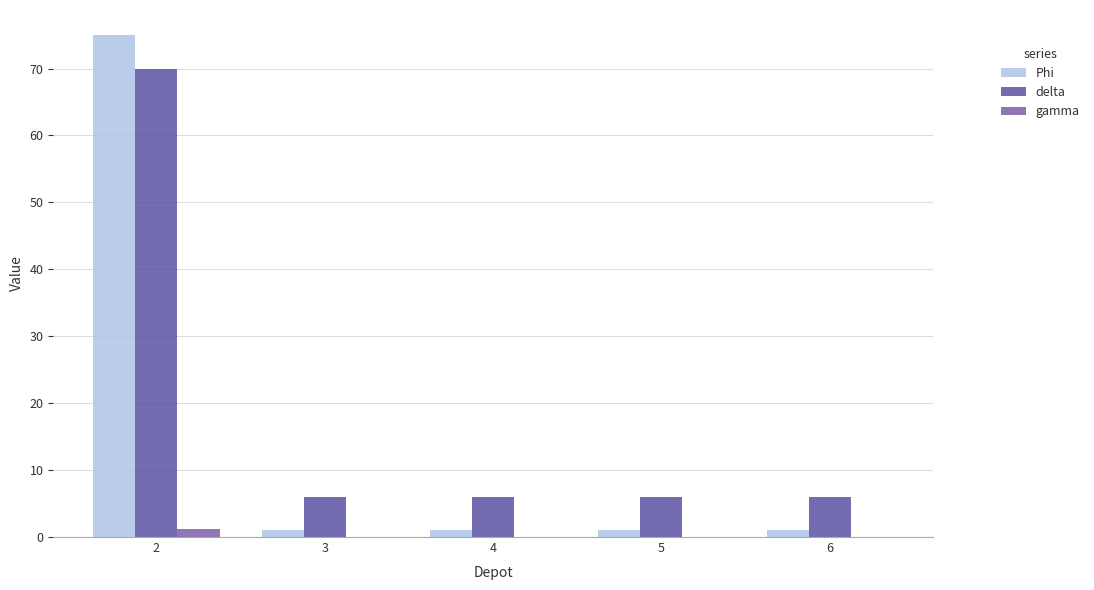

Which series has the largest total across all categories?

delta